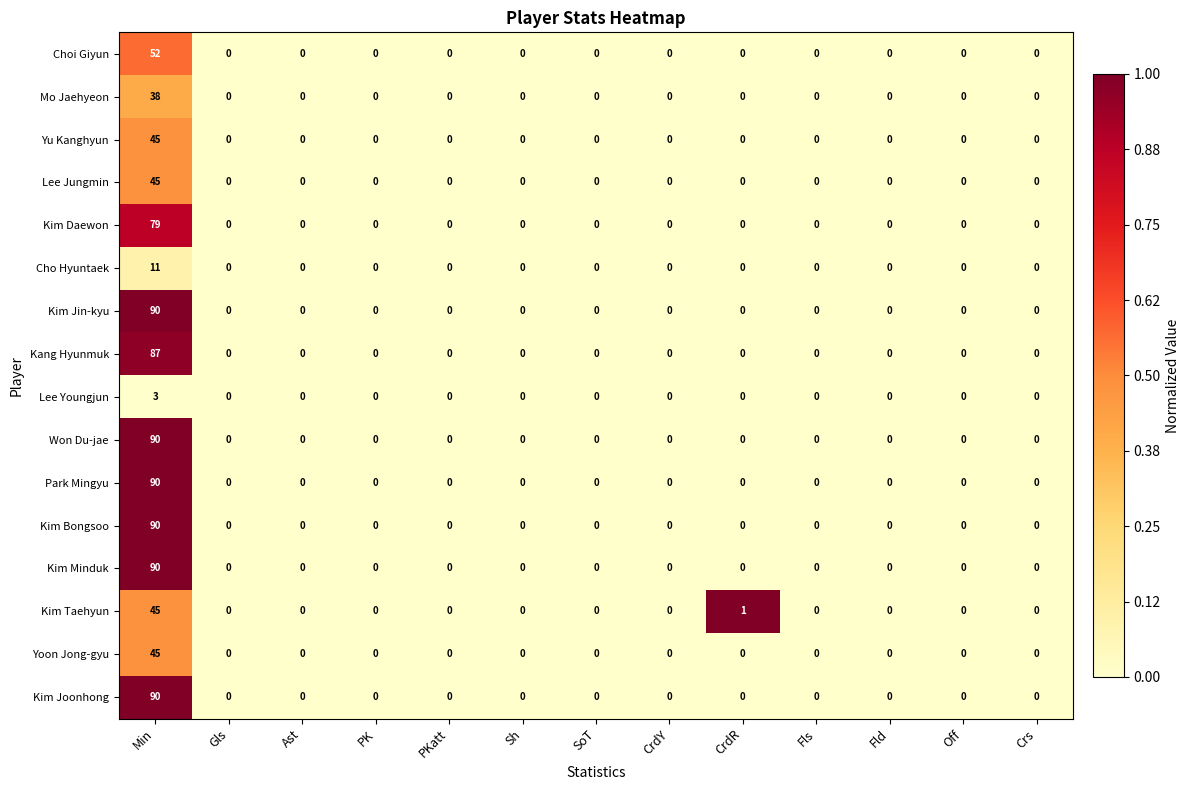

Where is Kim Taehyun nearest to the value 22?

CrdR